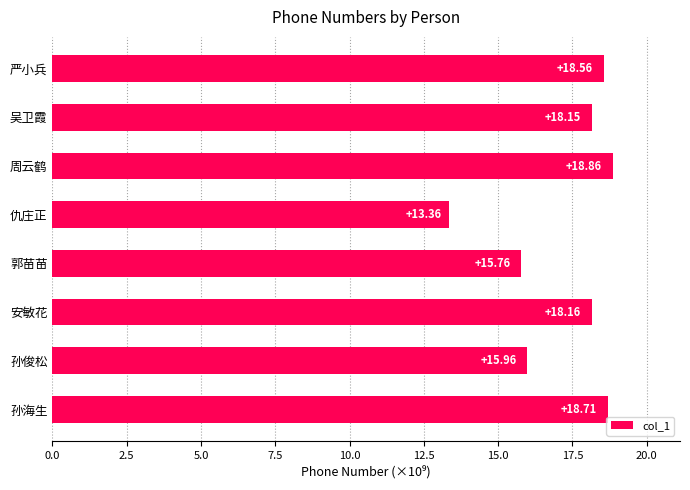

What is the label of the 4th bar from the bottom?

郭苗苗